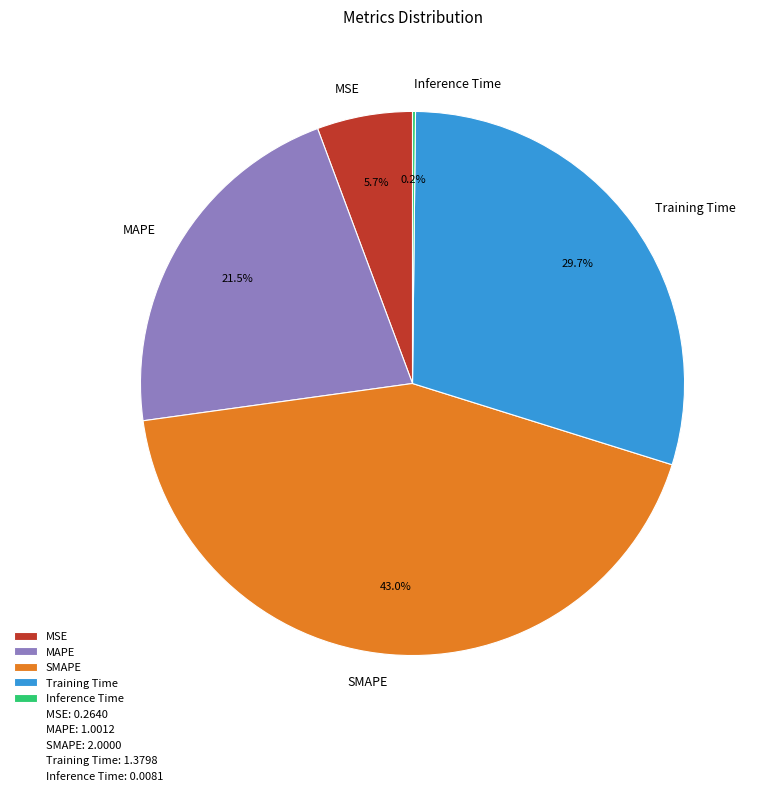

Does Training Time account for over 50% of the chart?

No